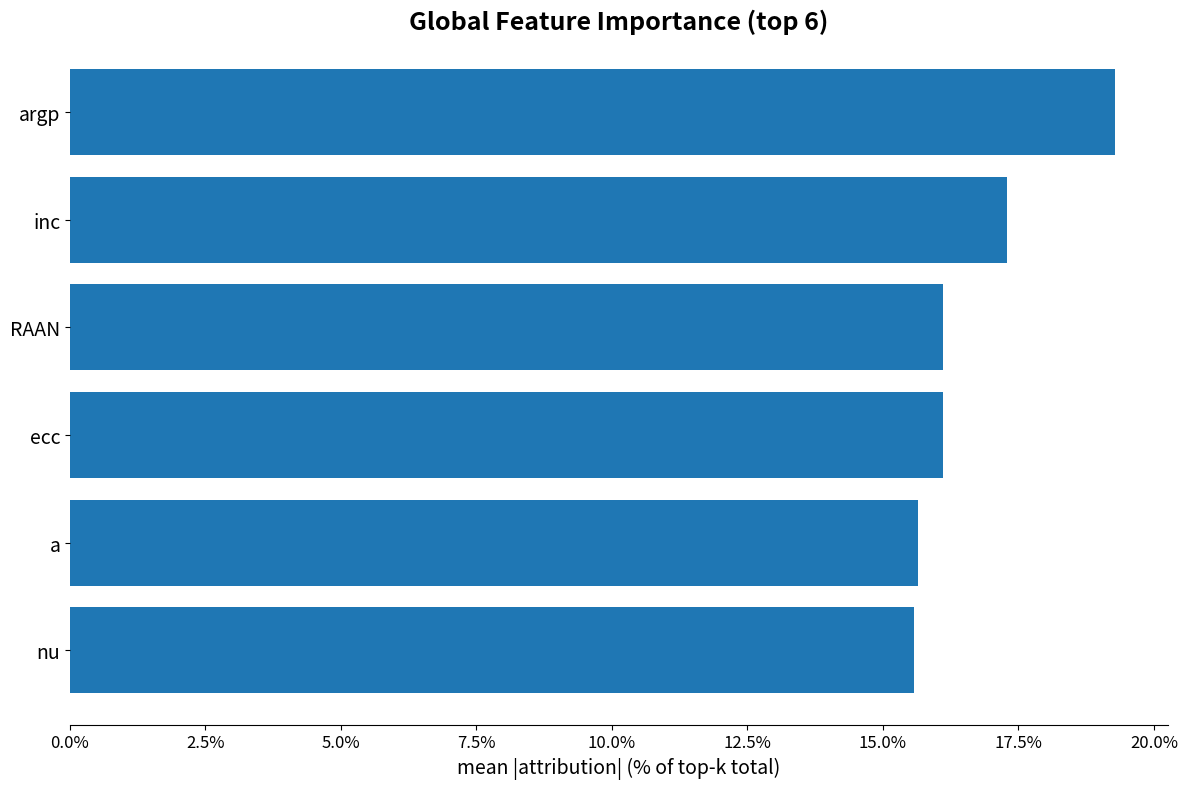

What is the average value?

16.7